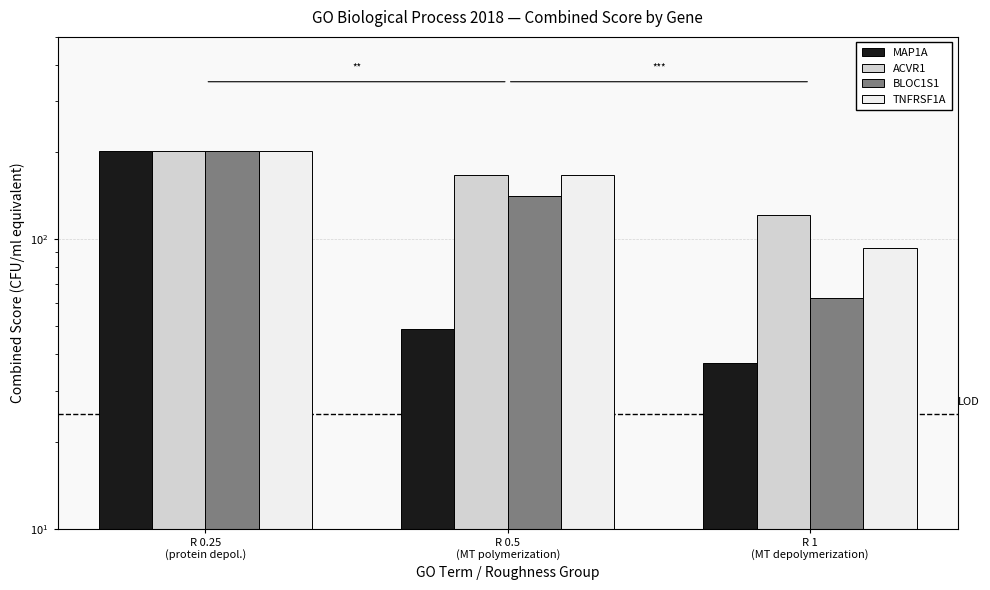

What is the label of the 1st bar from the left?

R 0.25
(protein depol.)